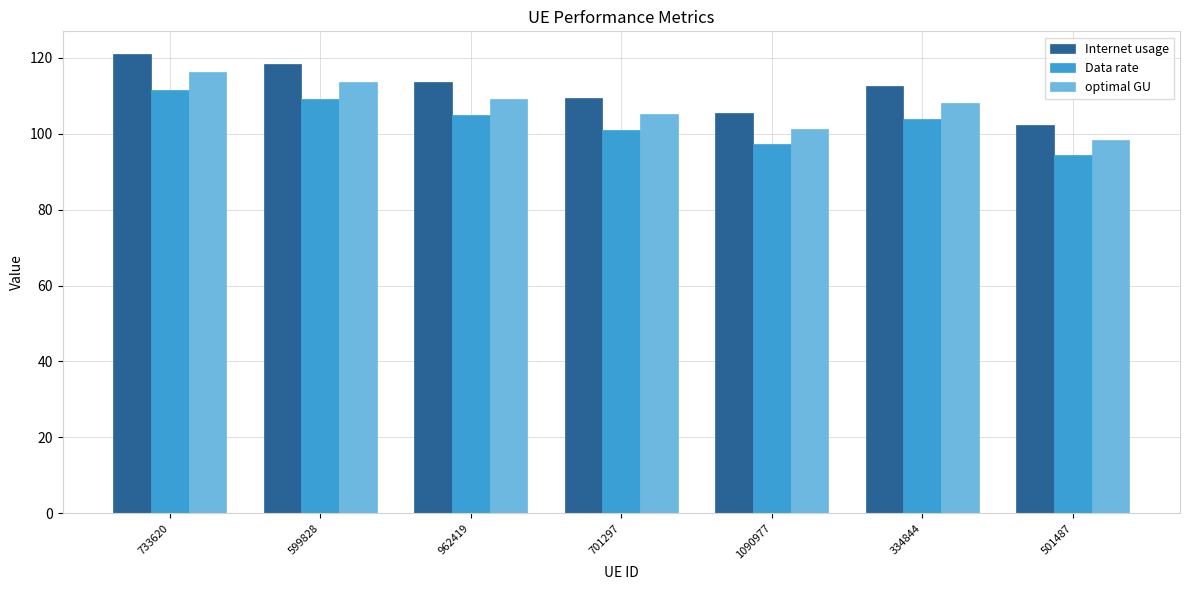

What is the total value across all series at 962419?

327.7